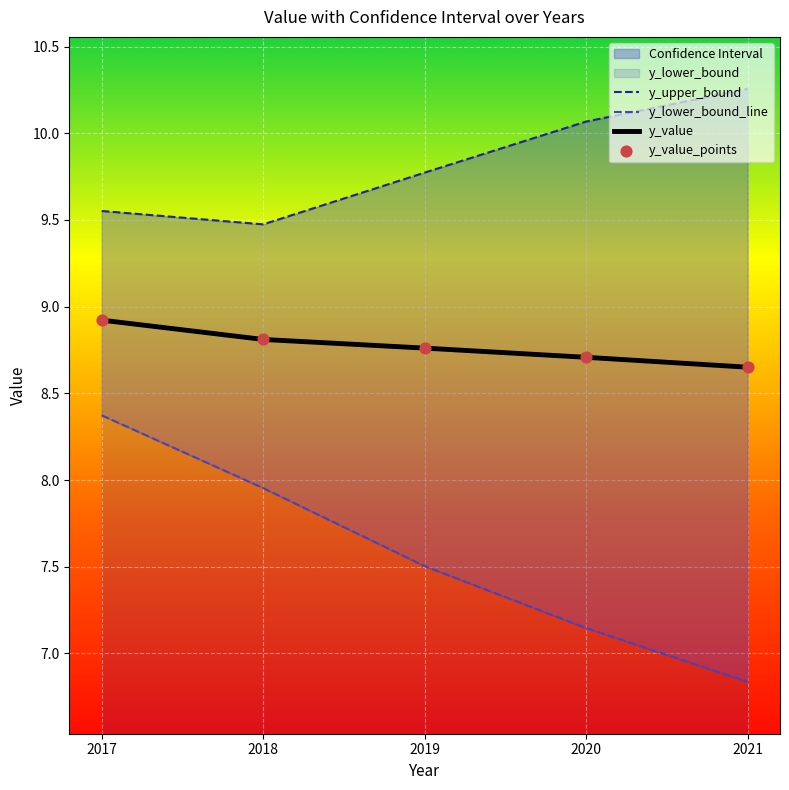

Which series has the largest Y range (max minus min)?

y_lower_bound_line